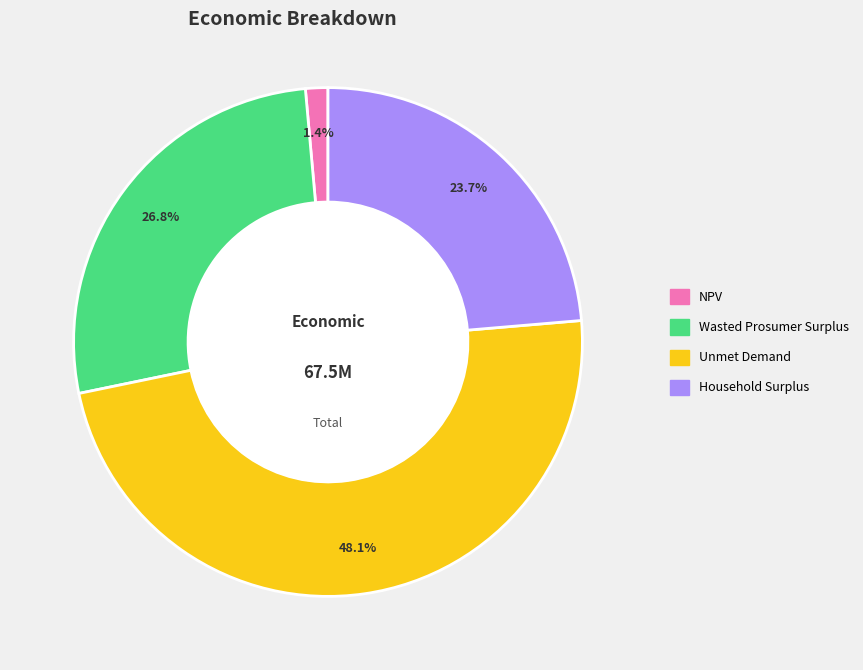

Is Unmet Demand the majority of the pie?

No